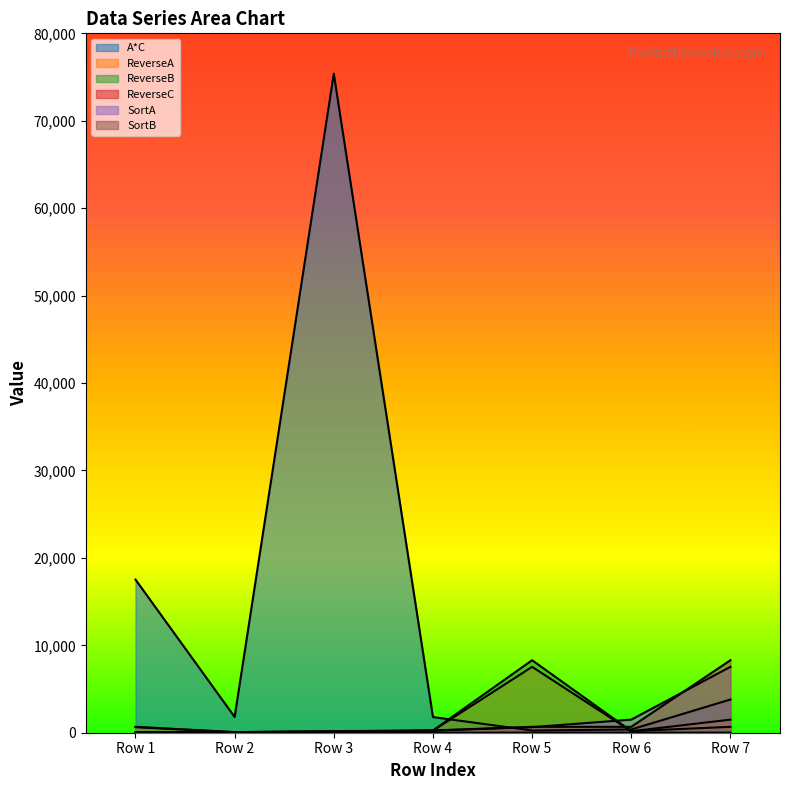

What is the spread (max minus min) of values at 3799.905?

17515.4